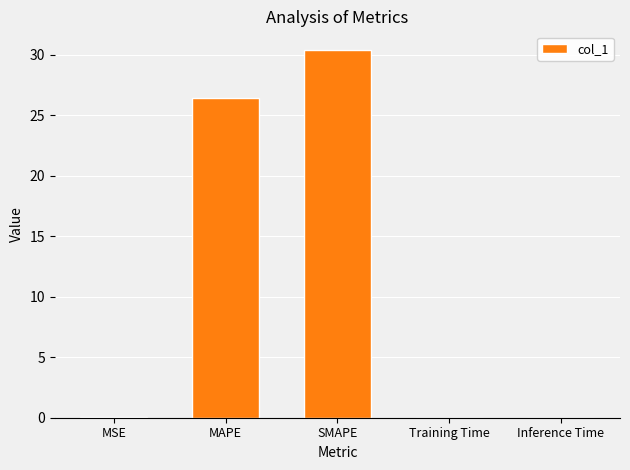

What is the sum of all values?

56.9